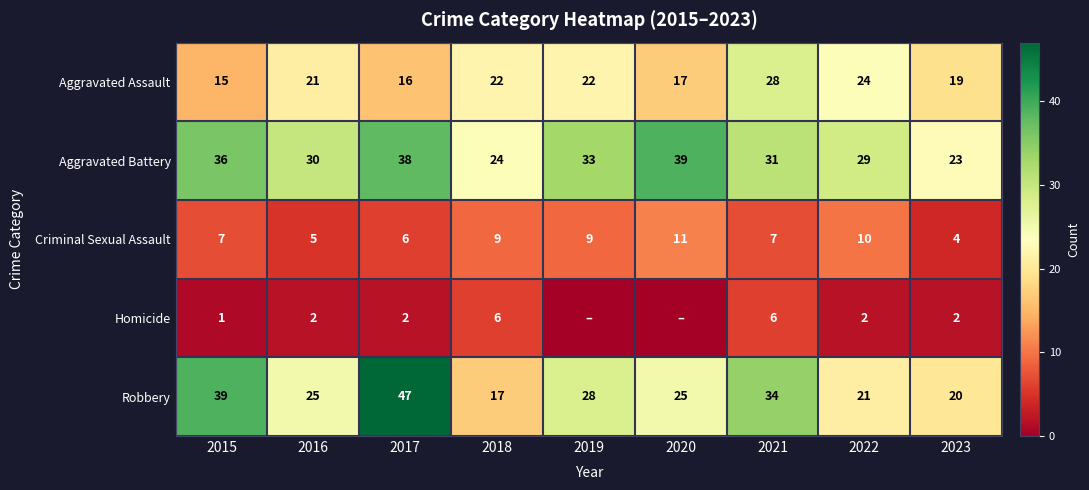

At which label does Aggravated Assault reach its peak?

2021